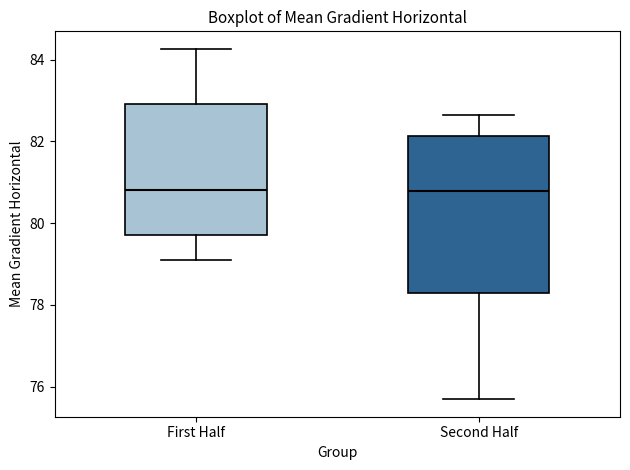

Where does the upper whisker of the box for First Half end on the y-axis? The values are not printed on the chart, so give them approximately, as read against the axis.

84.2